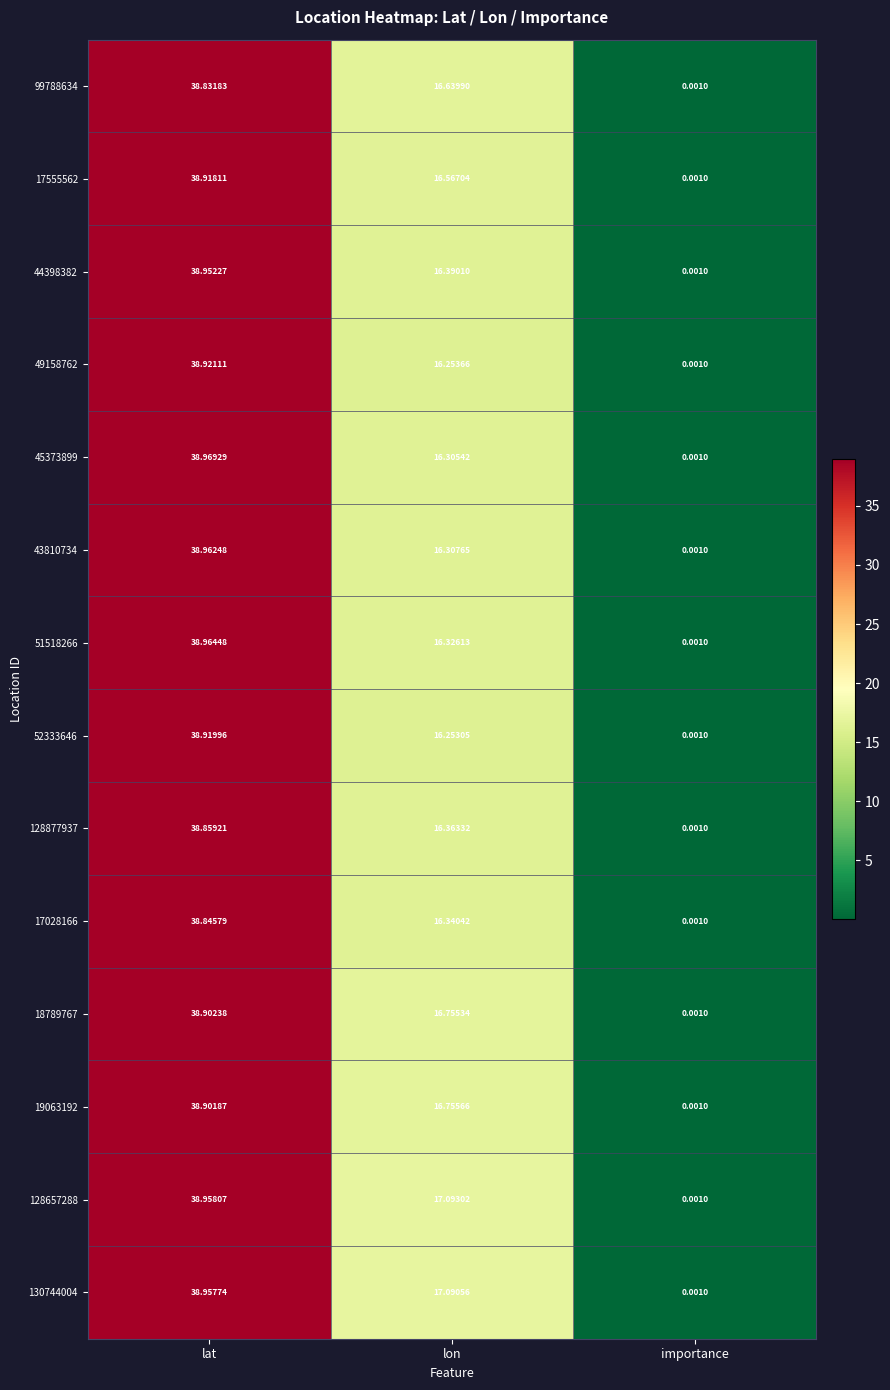

Where does the 99788634 series first go above 16?

lat